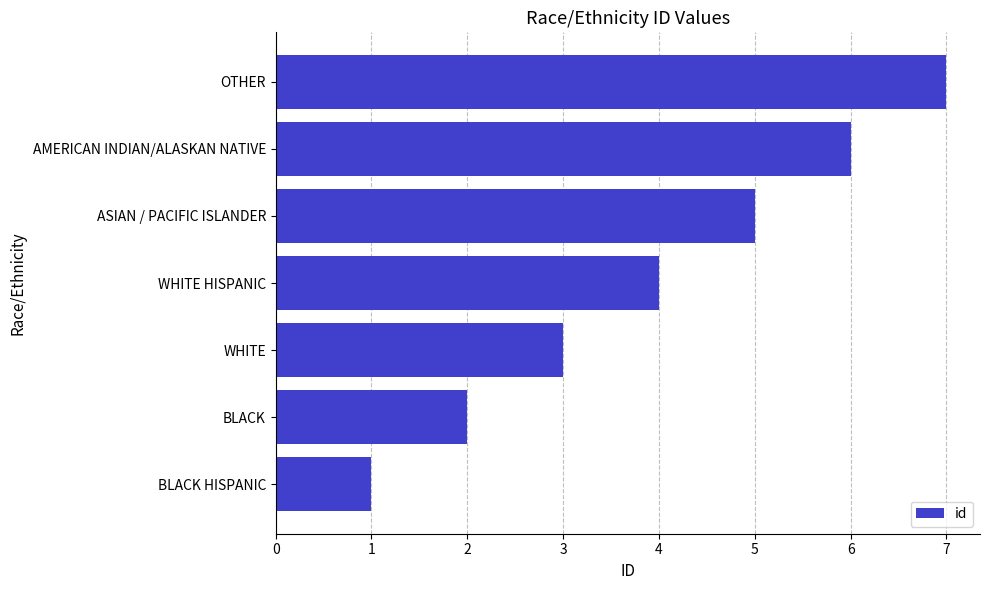

What is the difference between the values at OTHER and WHITE HISPANIC?

3